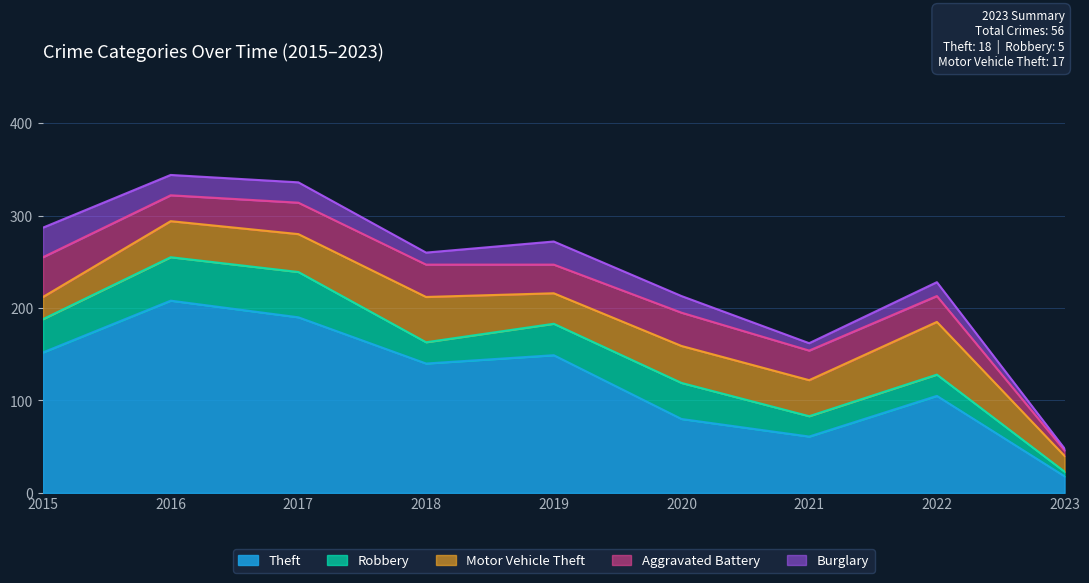

Where do Motor Vehicle Theft and Burglary first cross each other?

2015 and 2016